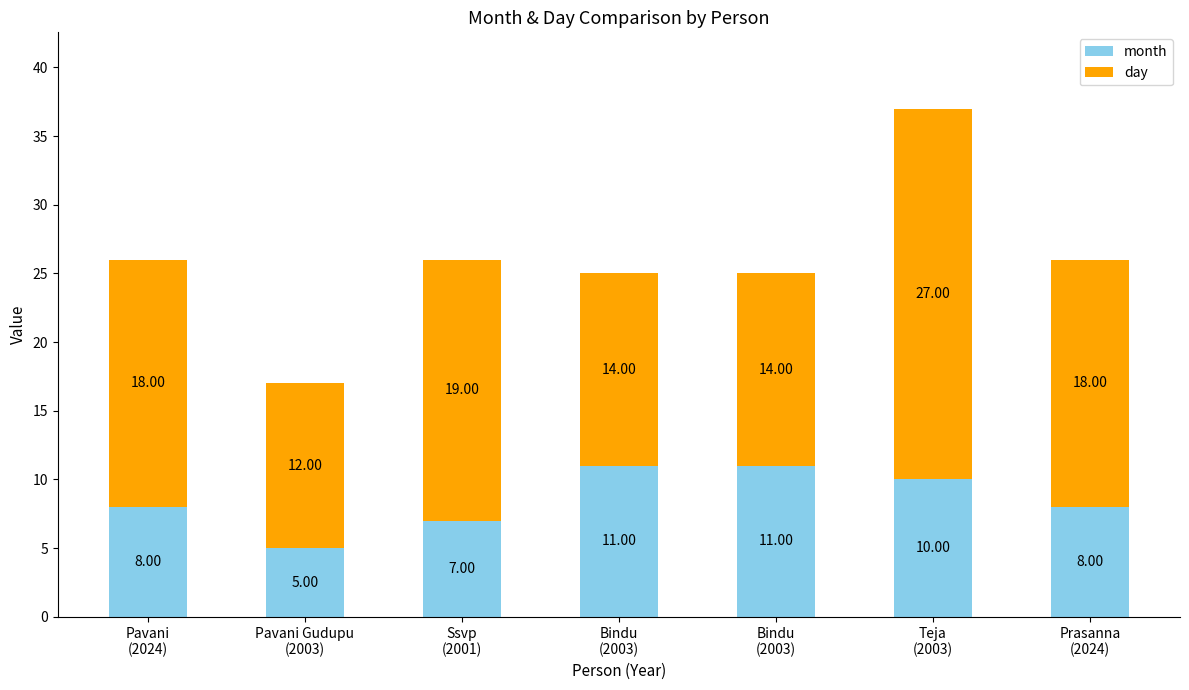

Does the chart contain stacked bars?

Yes